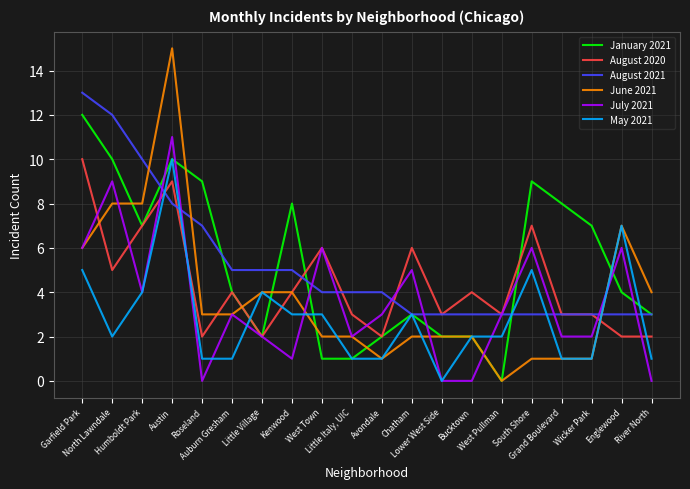

What is the highest value of the August 2020 series?

10